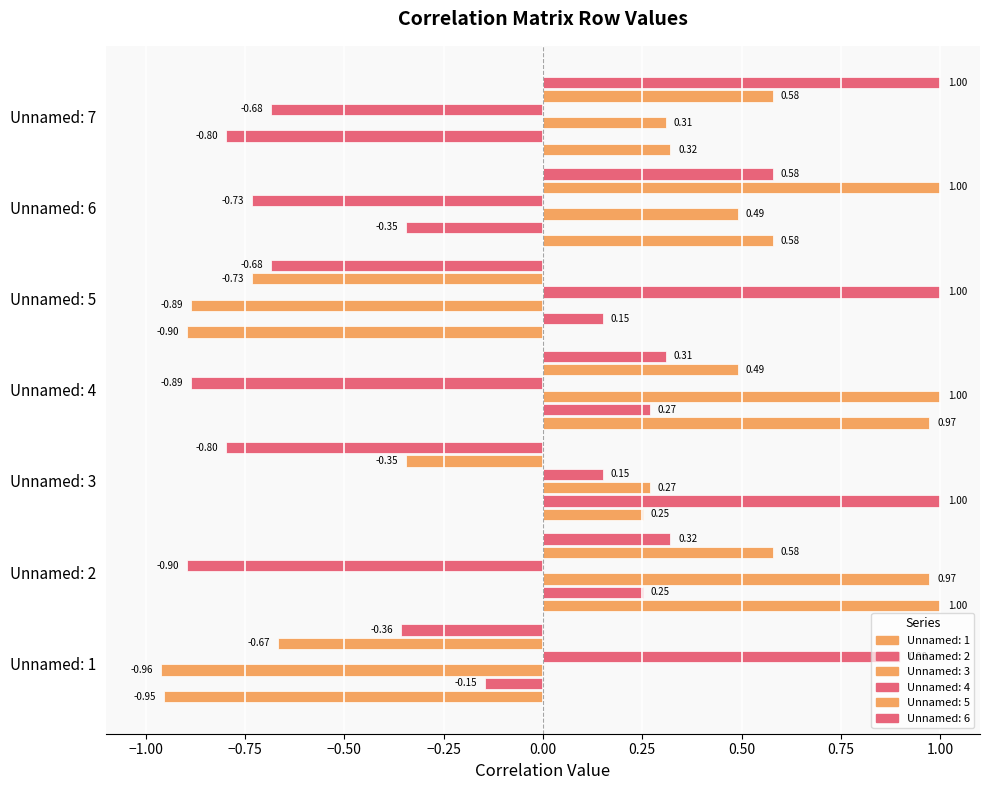

Are the bars grouped side by side (vs. stacked)?

Yes